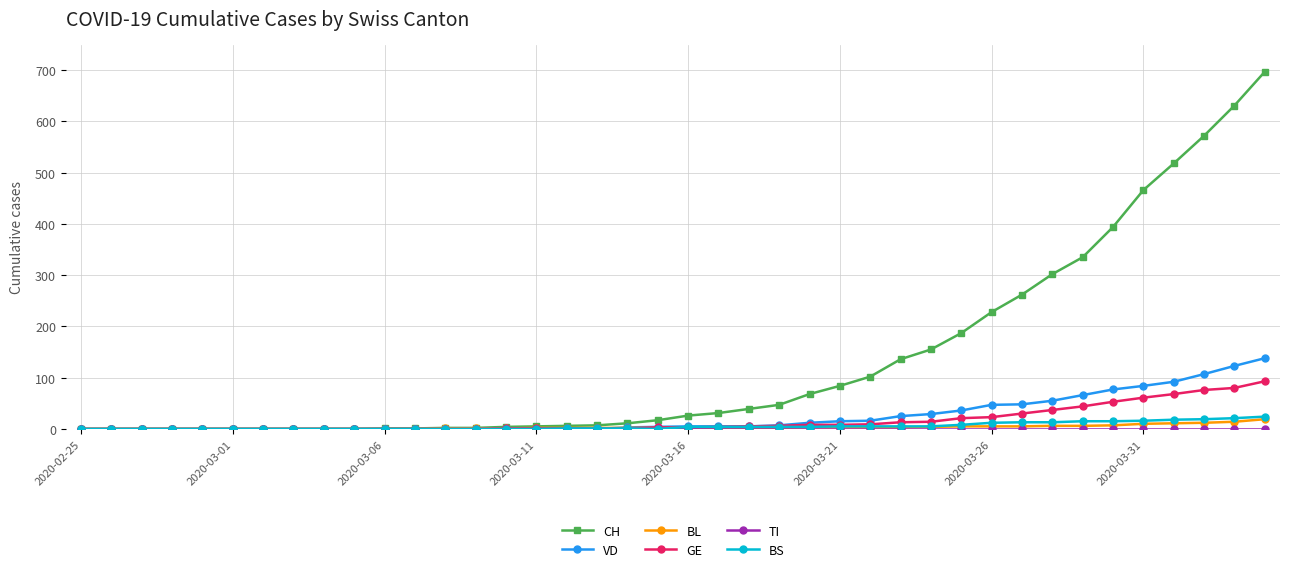

At how many categories does at least one series exceed 441?

5